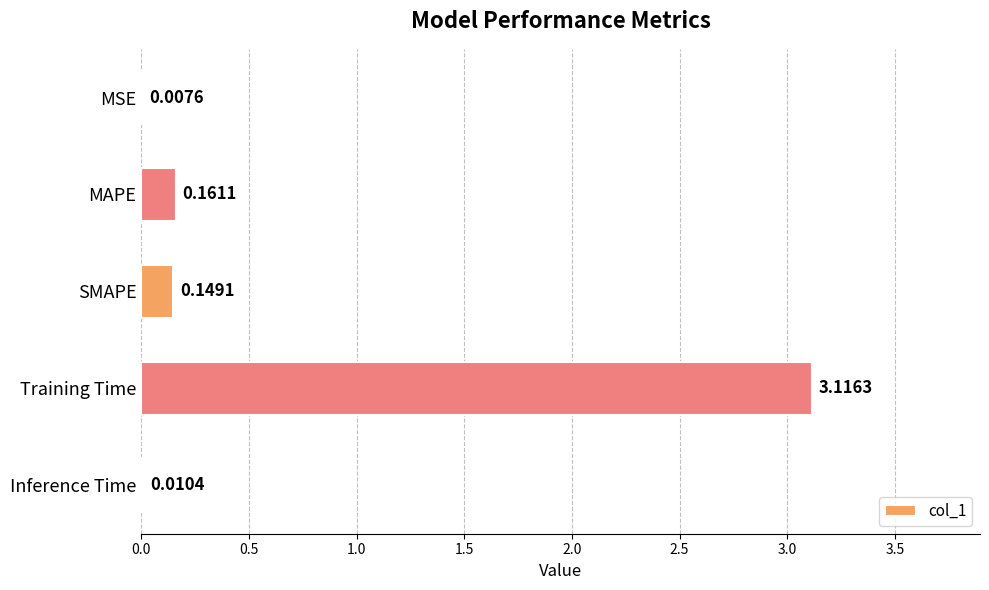

Which category has the highest value across all series?

Training Time